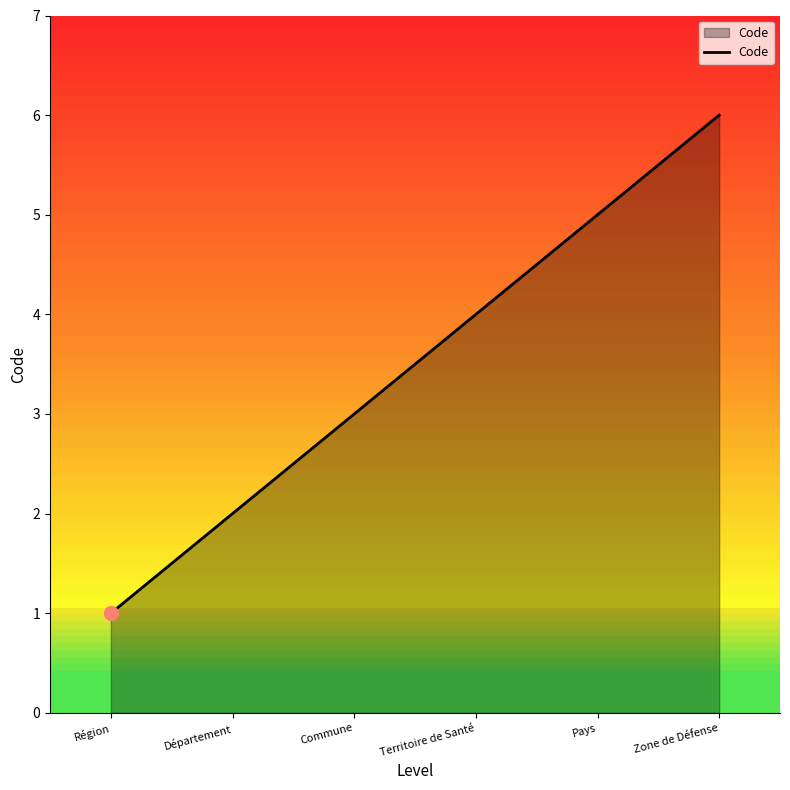

What is the difference between the maximum and second lowest values?

4